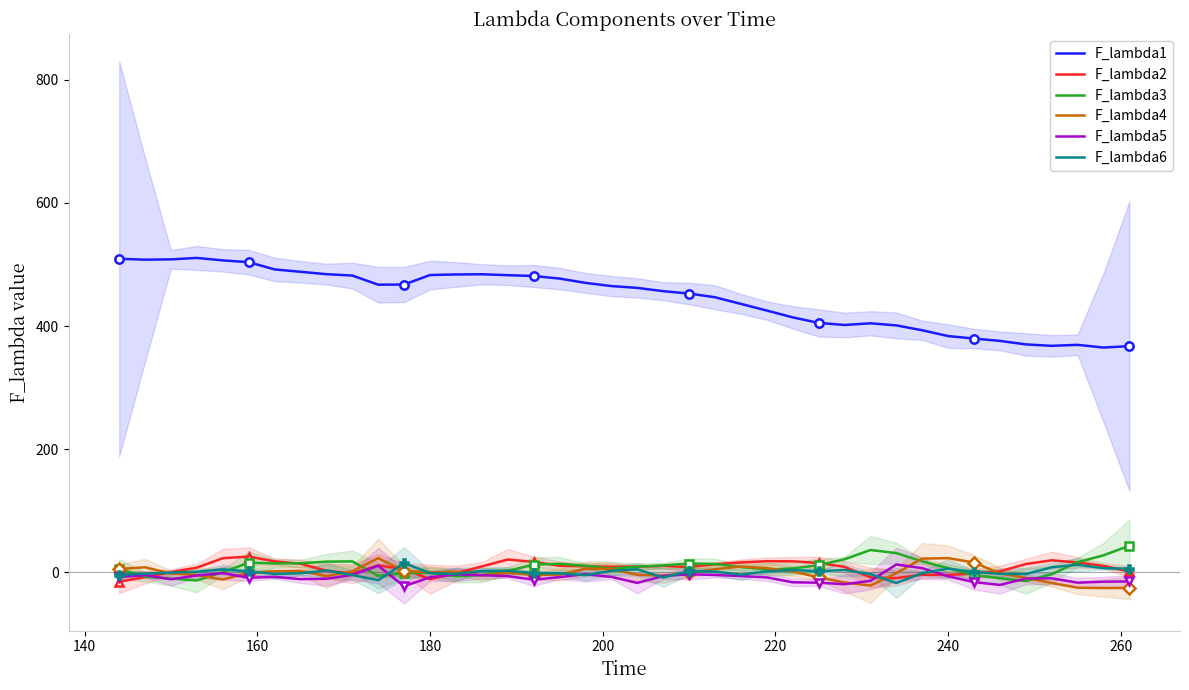

True or false: F_lambda3 and F_lambda1 cross at least once.

False